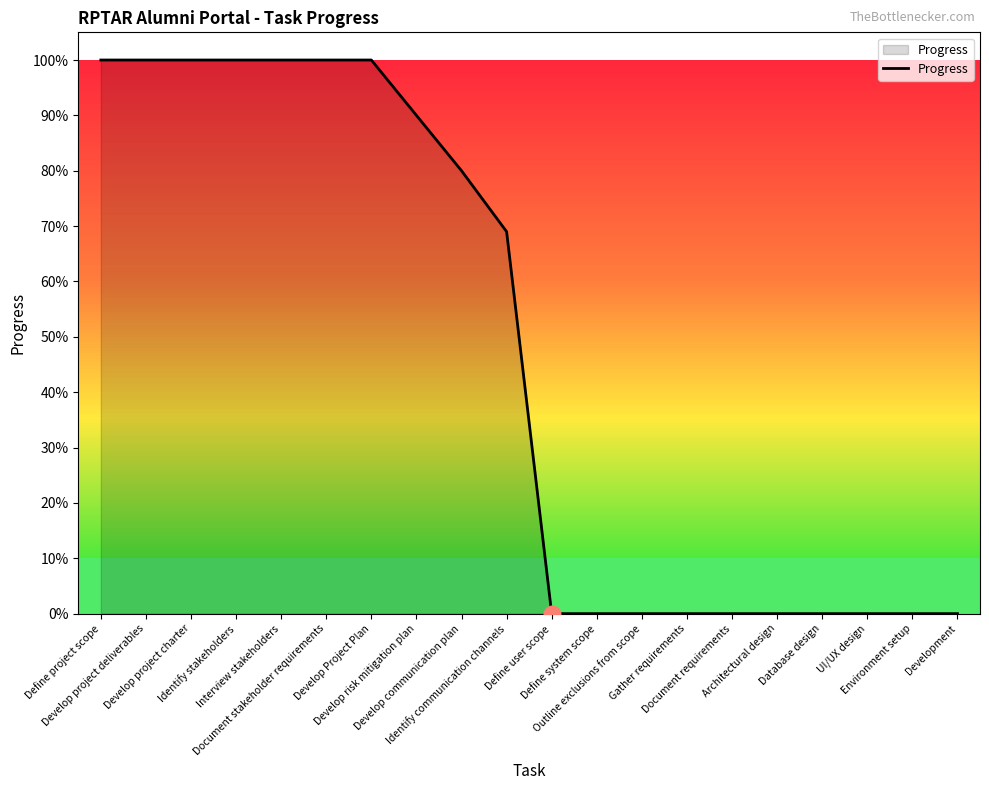

Does the chart have visible grid lines?

No